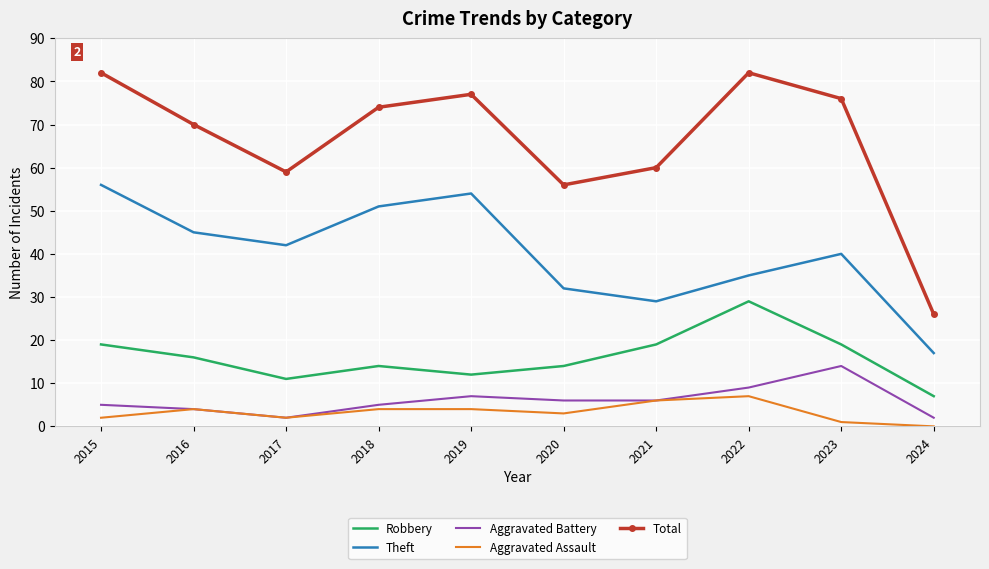

What is the spread (max minus min) of values at 2016?

66